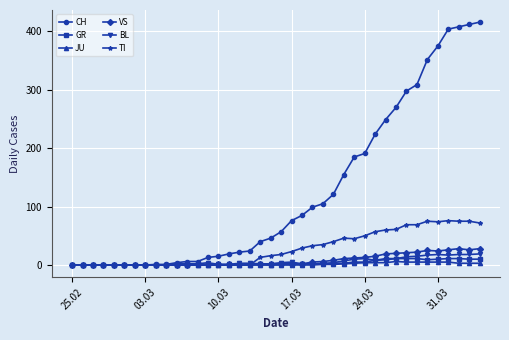

Which series has the largest range (max minus min)?

CH